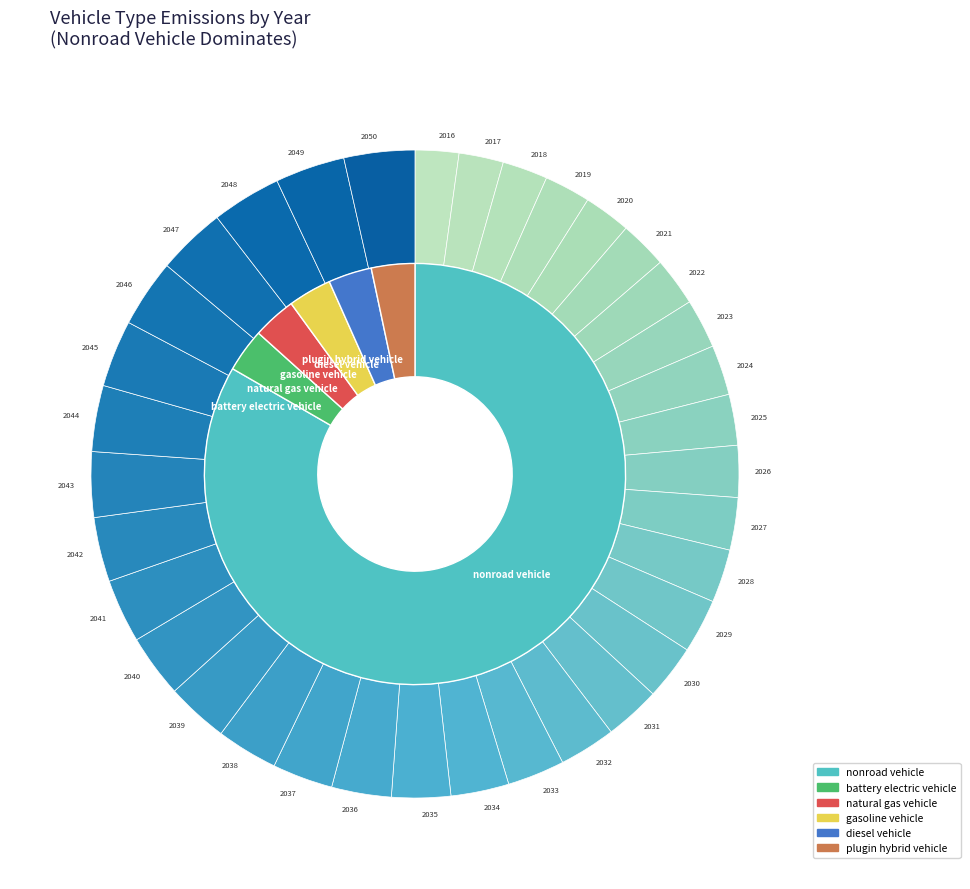

Combined, do 16 and 20 account for over 50%?

No